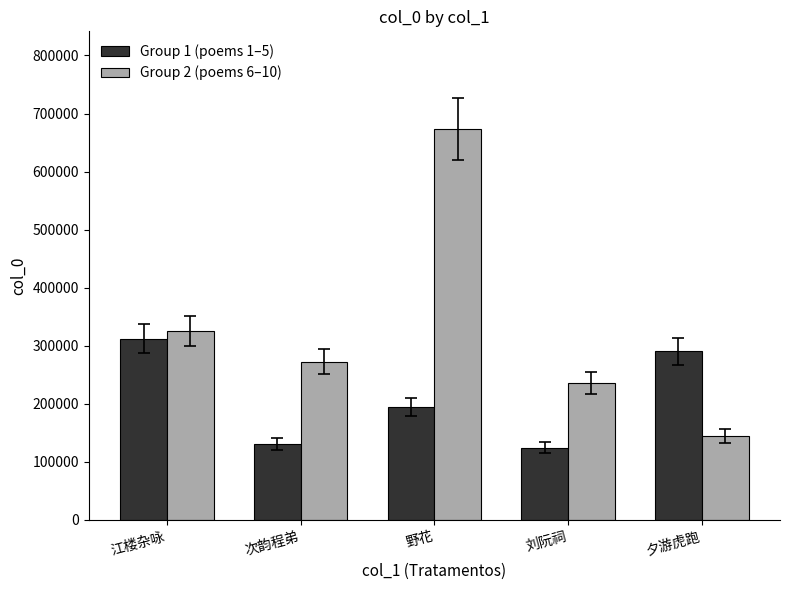

Reading left to right, list all the values displayed in this chart.

Group 1 (poems 1–5): 江楼杂咏=311883	次韵程弟=130146	野花=194241	刘阮祠=124326	夕游虎跑=290267
Group 2 (poems 6–10): 江楼杂咏=325004	次韵程弟=272440	野花=673300	刘阮祠=236327	夕游虎跑=144306